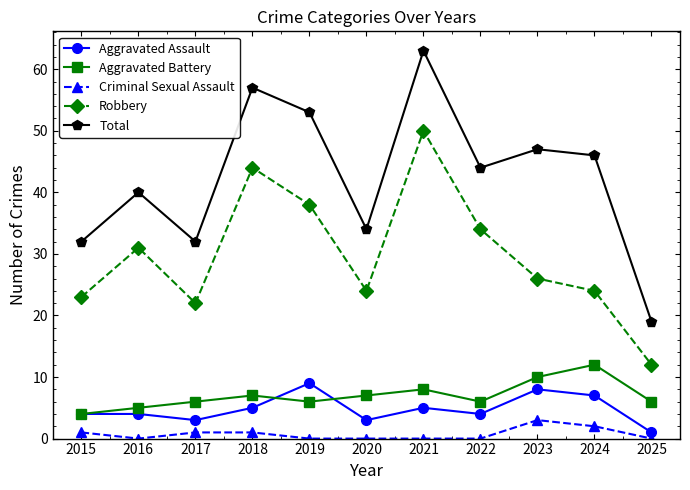

How many data points does each series have?

11